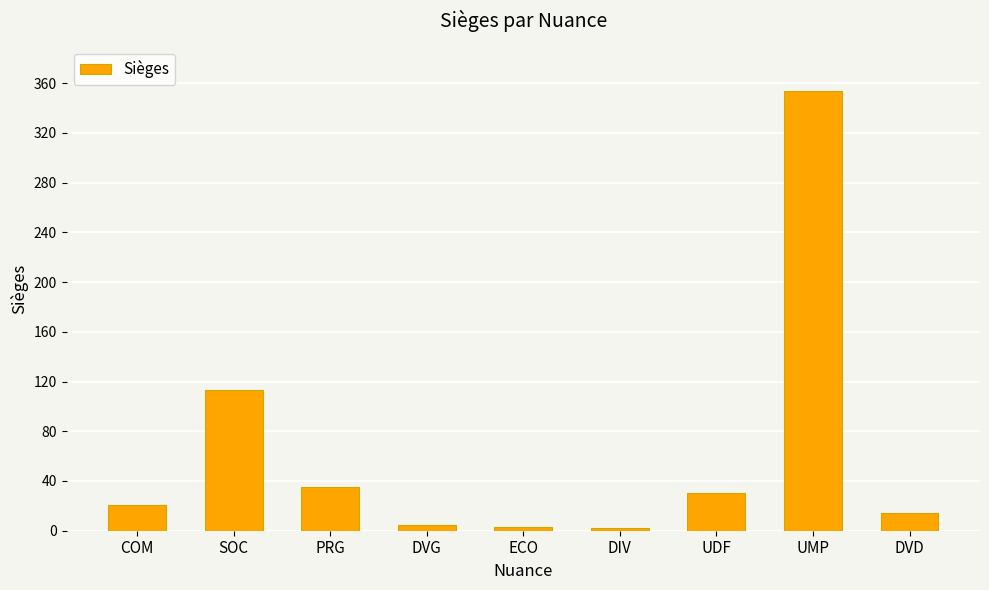

How many data points are less than 21?

4